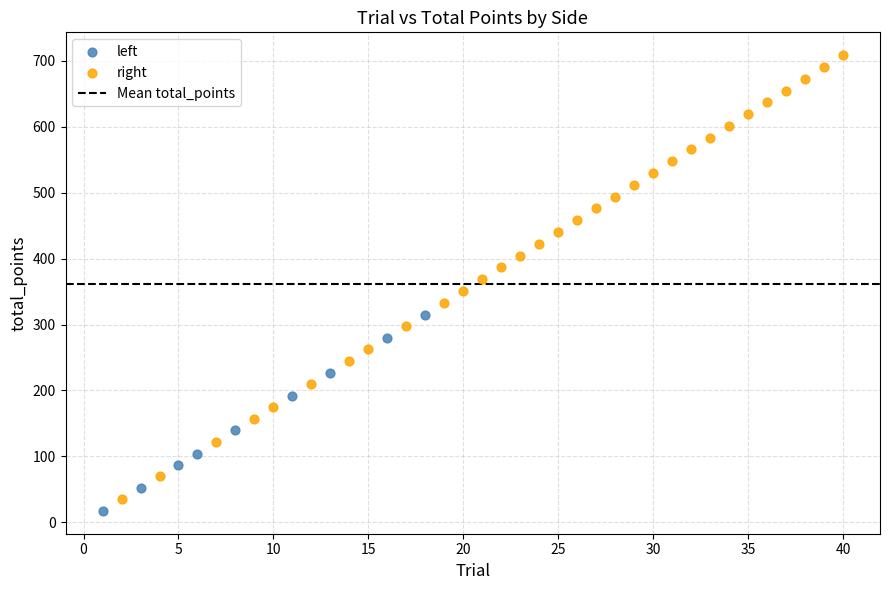

Which series has the widest spread of Y values?

right